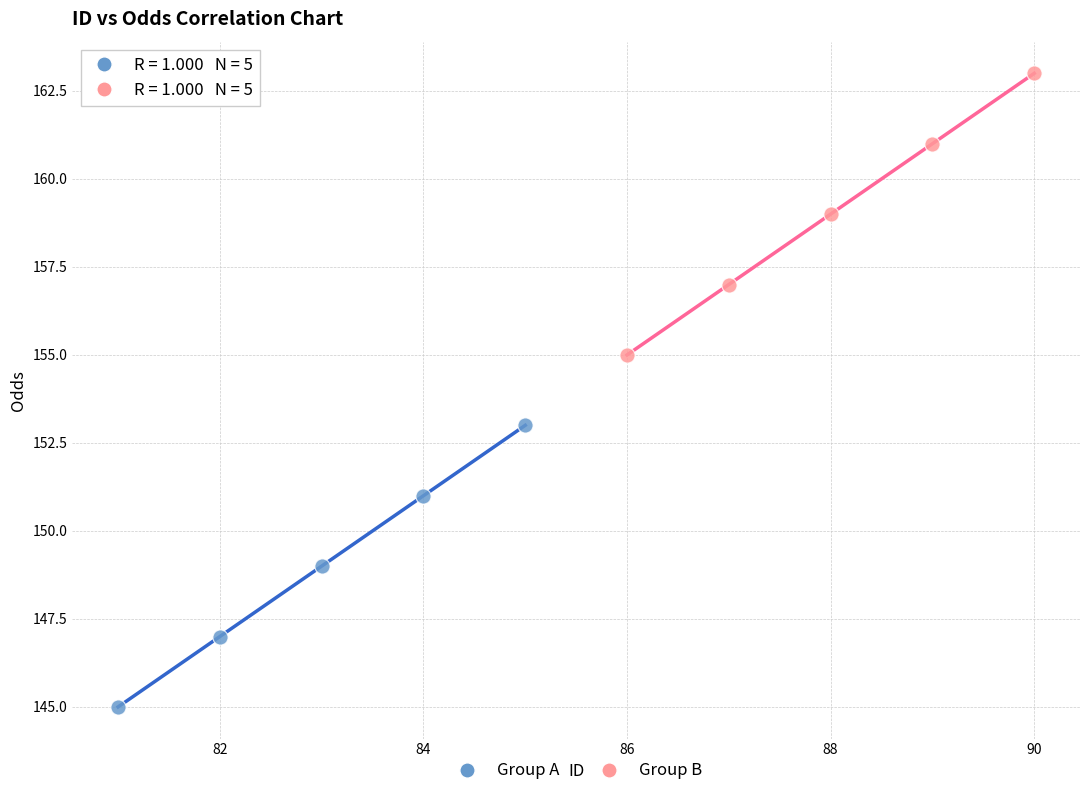

Which series contains the highest Y value?

Group B